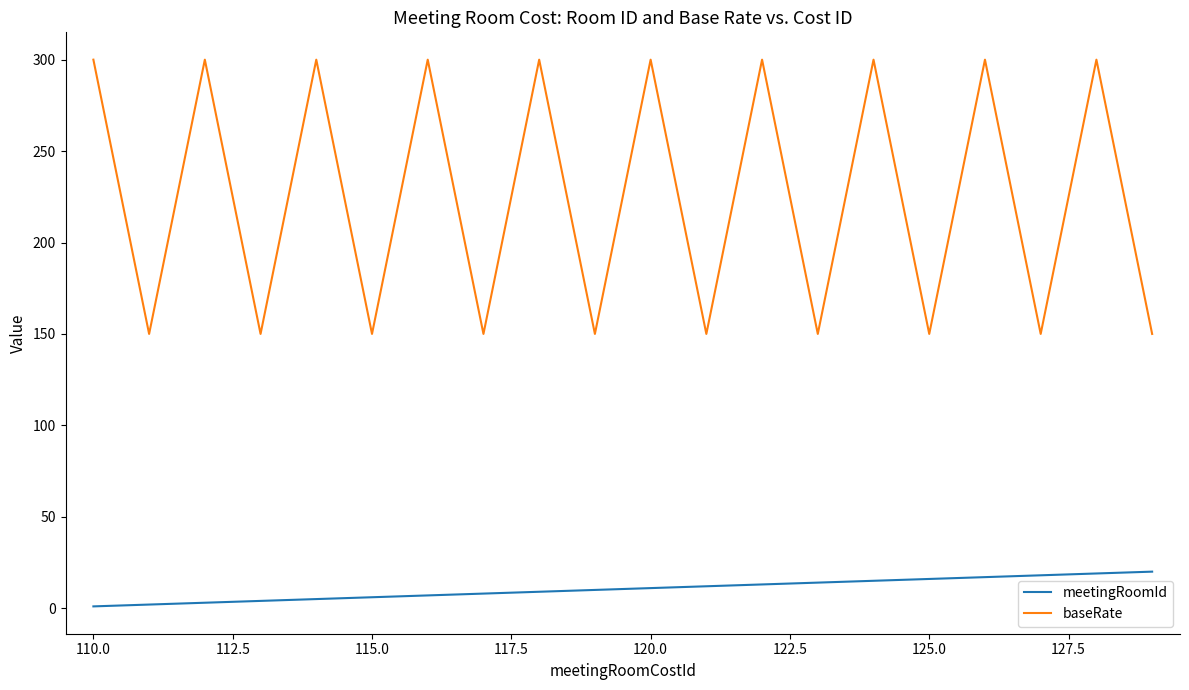

Which series has the largest total across all categories?

baseRate